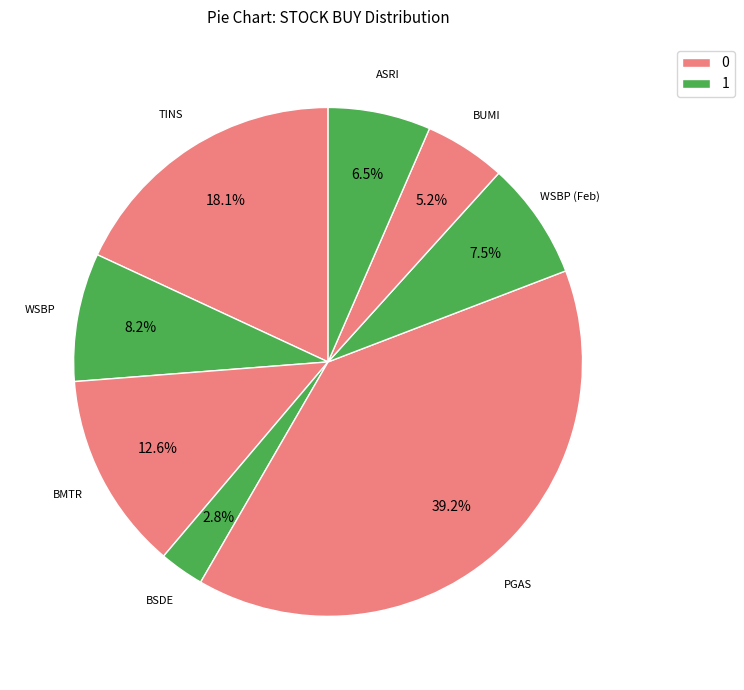

Which slice is the smallest?

BSDE